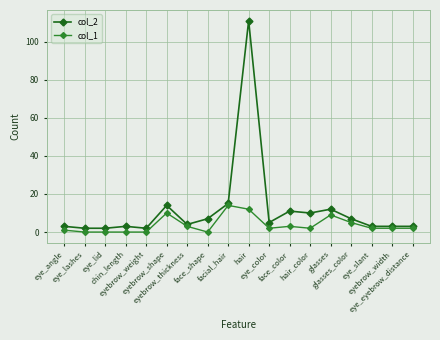

Reading left to right, list all the values displayed in this chart.

col_2: eye_angle=3	eye_lashes=2	eye_lid=2	chin_length=3	eyebrow_weight=2	eyebrow_shape=14	eyebrow_thickness=4	face_shape=7	facial_hair=15	hair=111	eye_color=5	face_color=11	hair_color=10	glasses=12	glasses_color=7	eye_slant=3	eyebrow_width=3	eye_eyebrow_distance=3
col_1: eye_angle=1	eye_lashes=0	eye_lid=0	chin_length=0	eyebrow_weight=0	eyebrow_shape=10	eyebrow_thickness=3	face_shape=0	facial_hair=14	hair=12	eye_color=2	face_color=3	hair_color=2	glasses=9	glasses_color=5	eye_slant=2	eyebrow_width=2	eye_eyebrow_distance=2